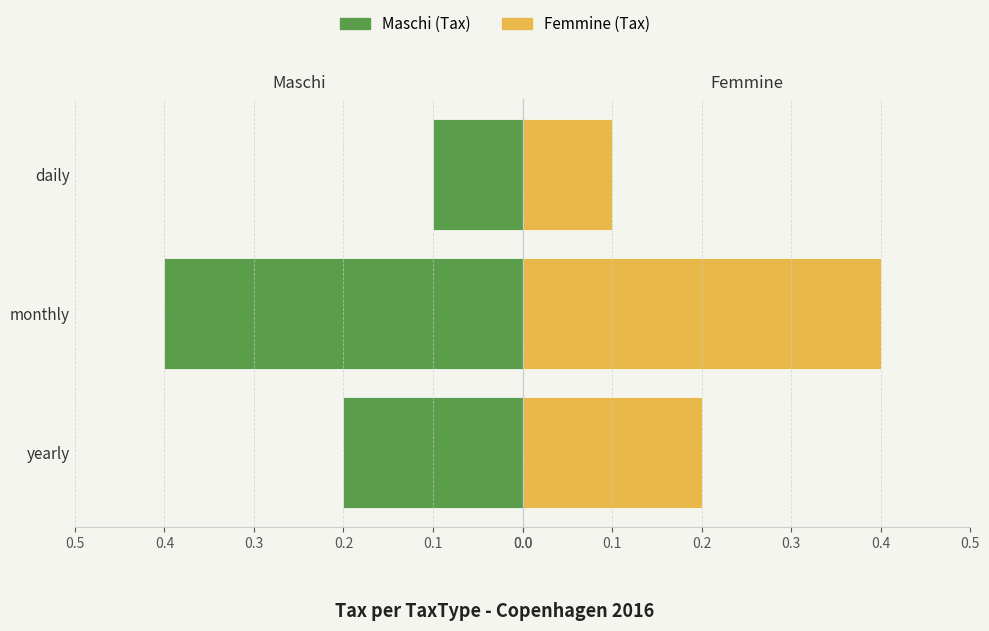

How many categories are shown in the chart?

3